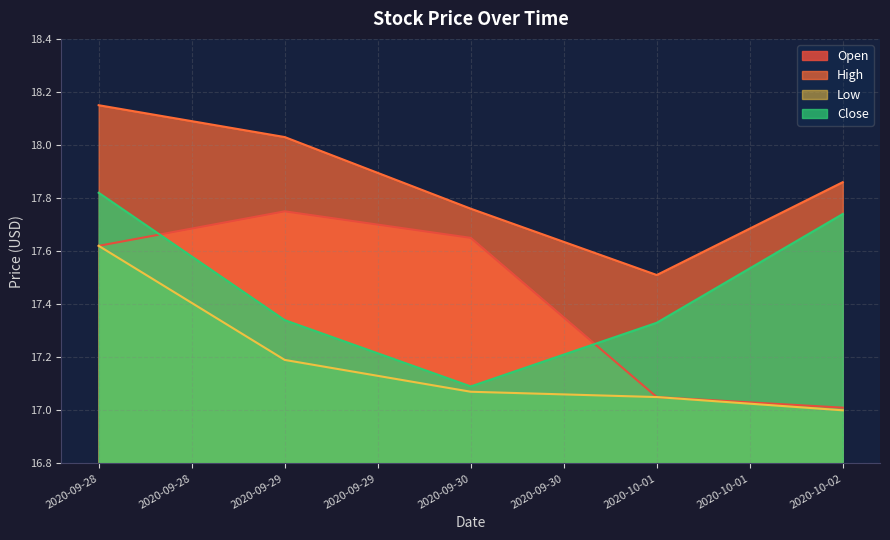

Which series has the widest spread of values?

Open